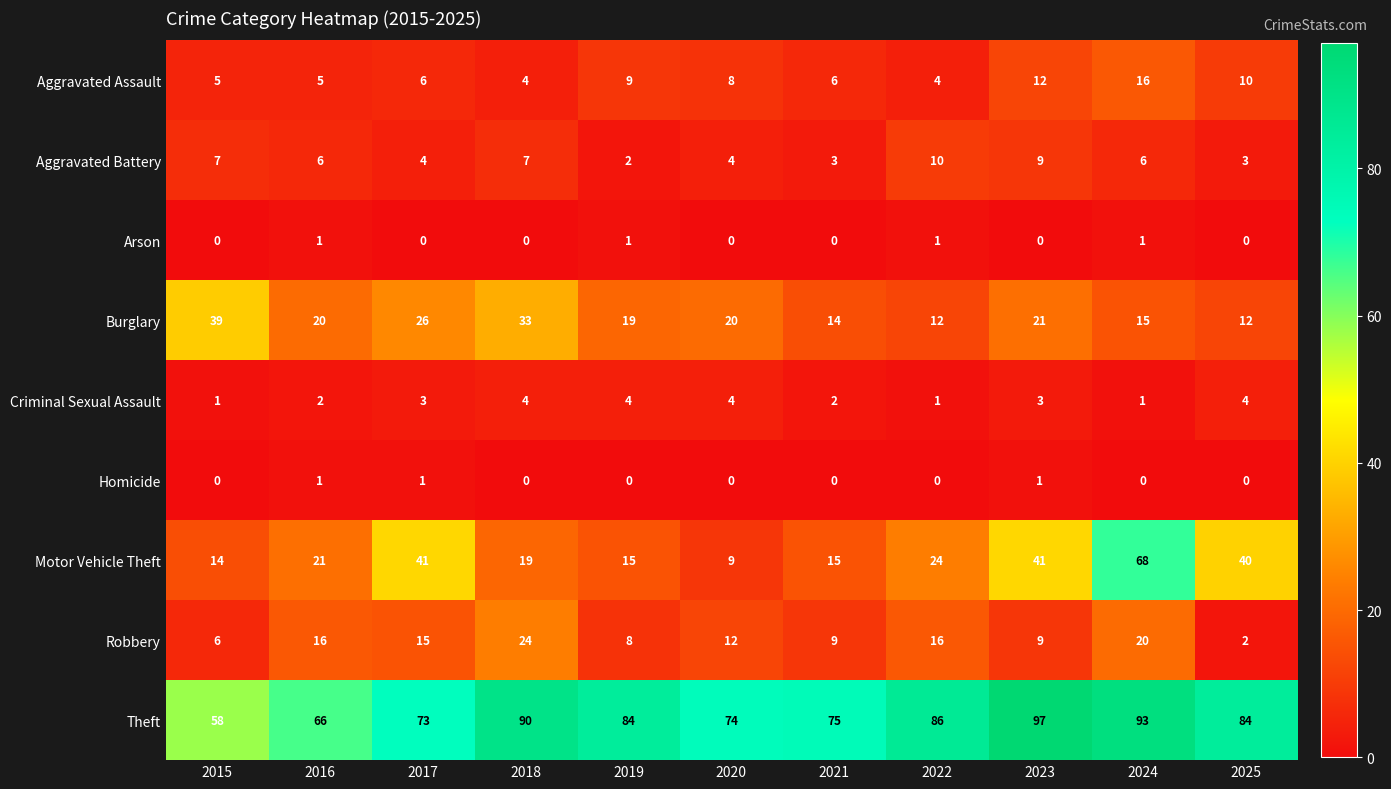

Which series has the widest spread of values?

Motor Vehicle Theft